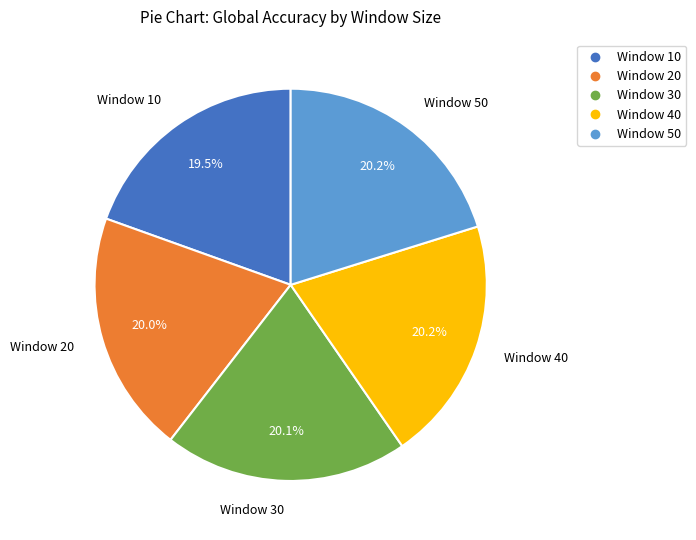

Combined, what portion of the pie is Window 10 and Window 30?

39.6%